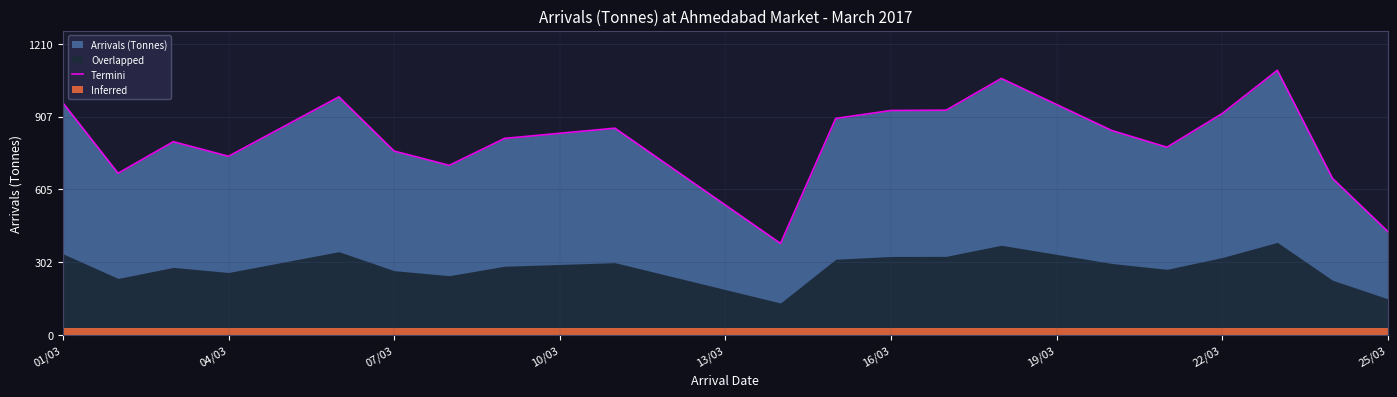

How many categories are shown in the chart?

20